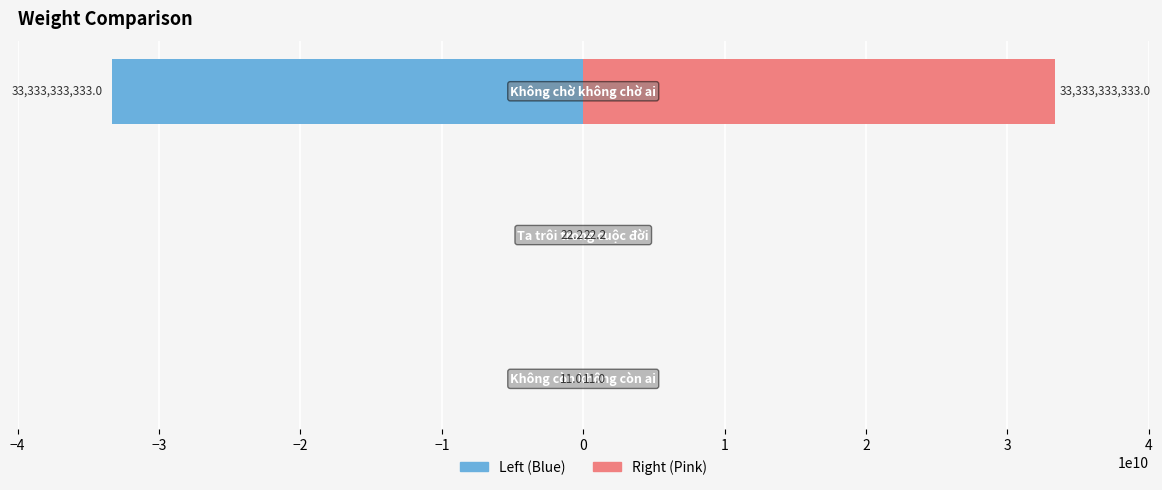

The value of WeightKgs (Right) at −4 is 15.2. True or false?

False